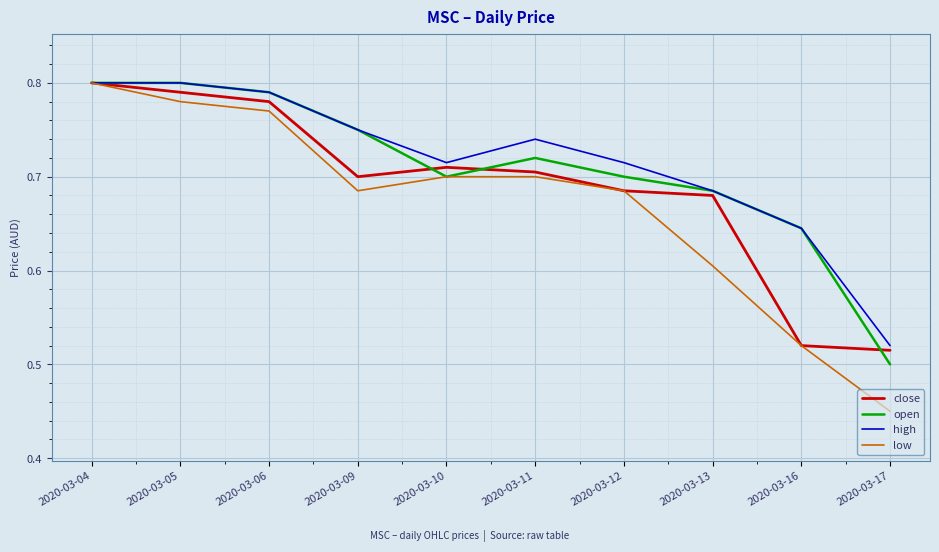

What are all the series names shown in the legend?

close, open, high, low